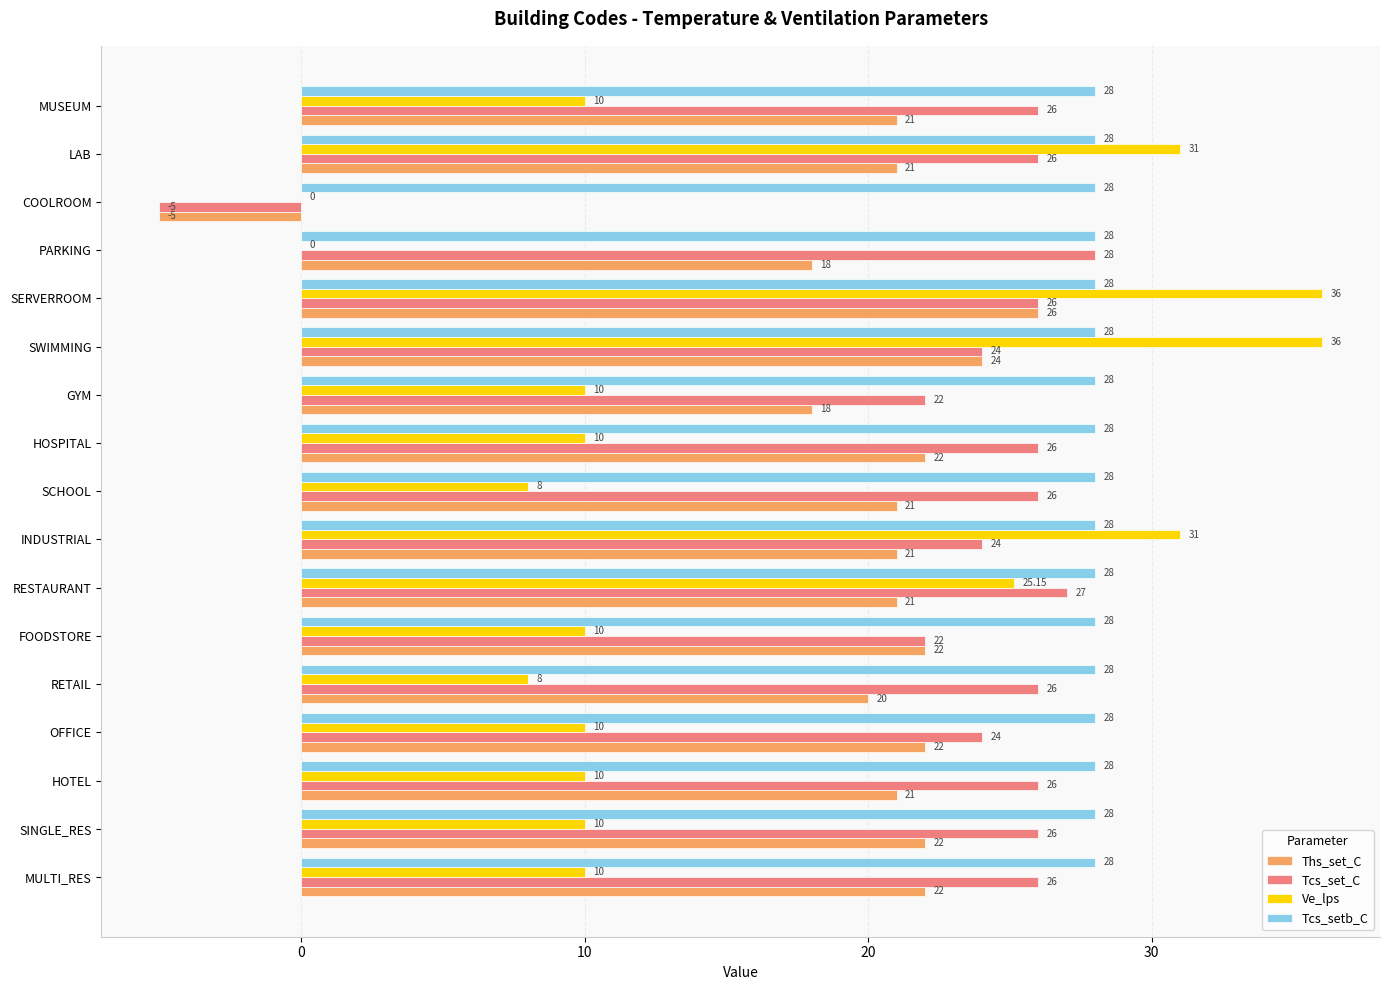

At which label is Ve_lps closest to 18?

RESTAURANT